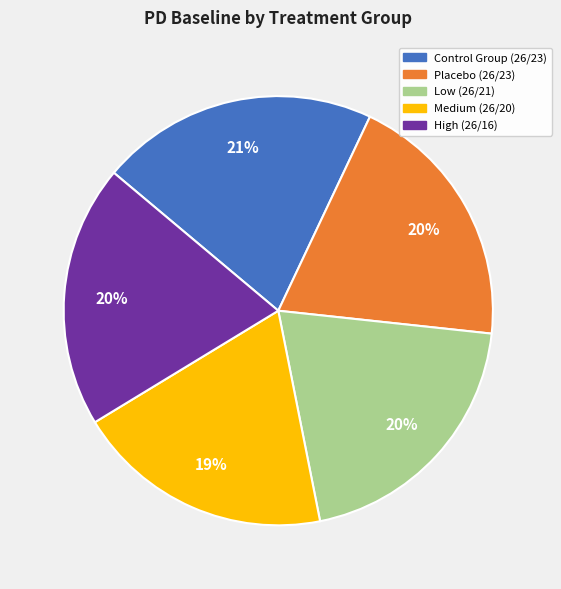

Is the sum of High (26/16) and Placebo (26/23) greater than half?

No